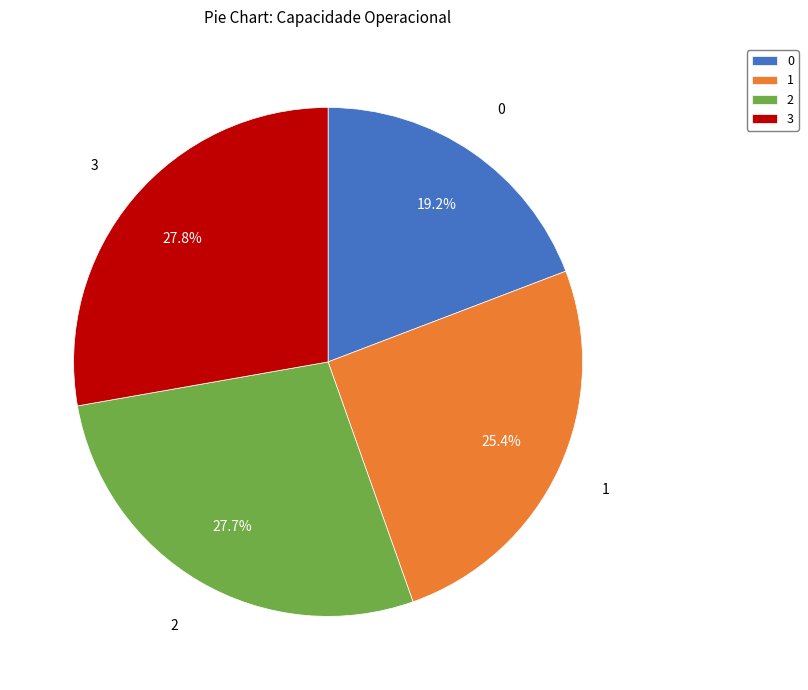

How many segments does this pie chart have?

4